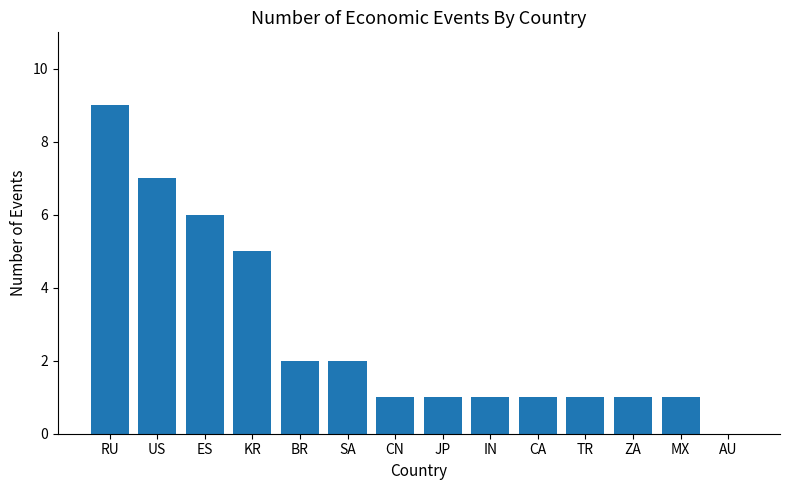

How many values are between 1 and 5?

10